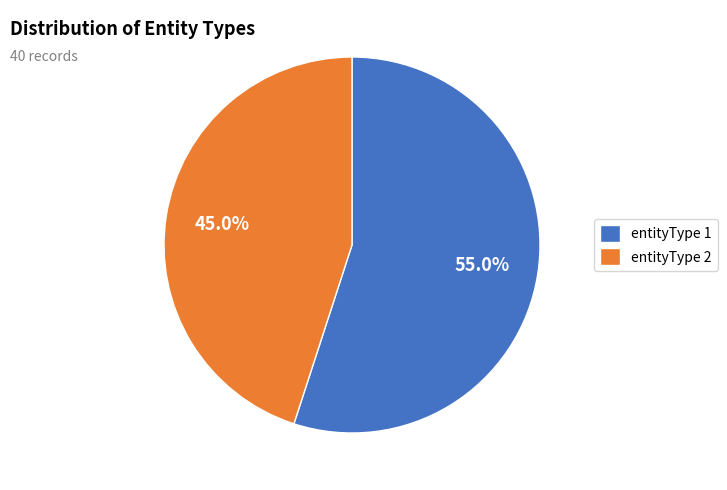

How many slices are in this pie chart?

2